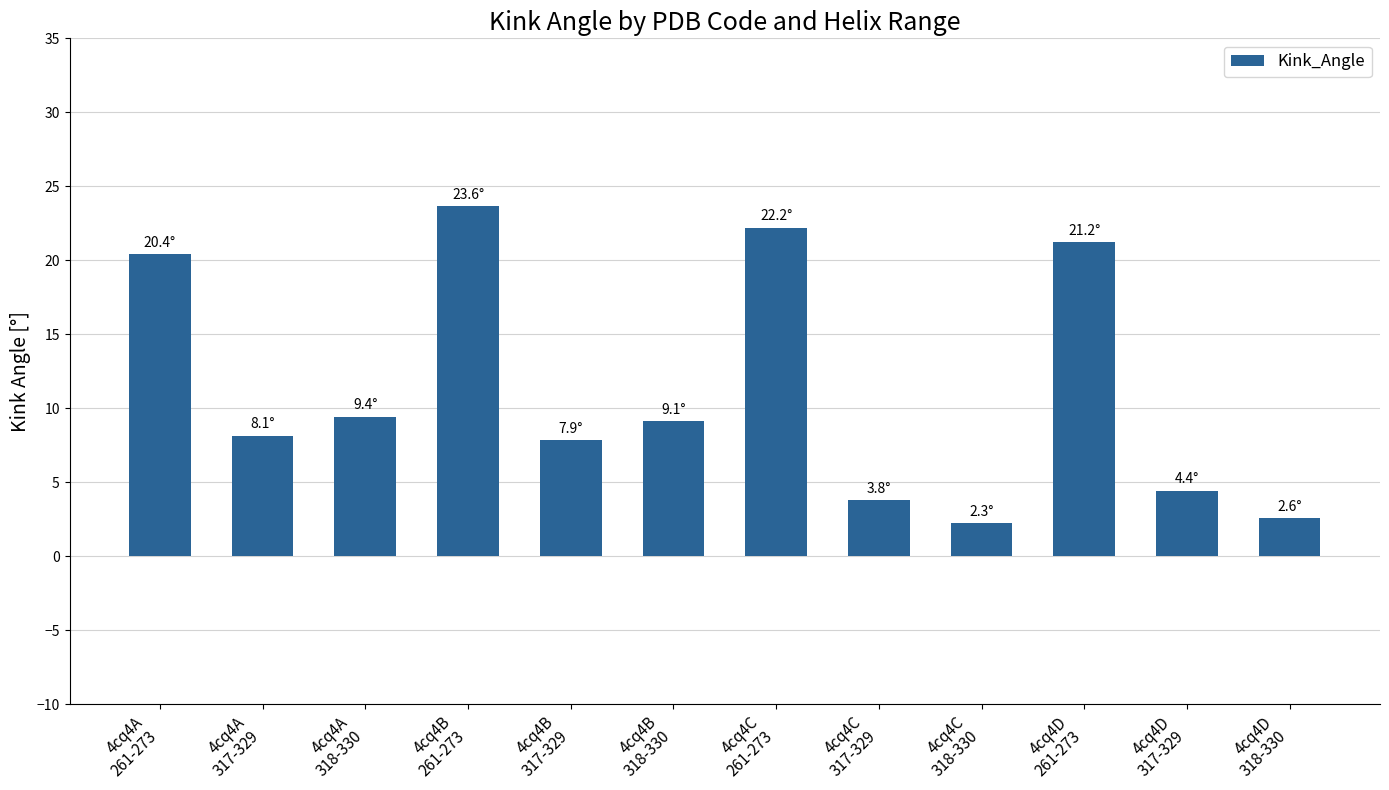

Reading left to right, what are all the values shown in this chart?

20.4	8.1	9.4	23.6	7.9	9.1	22.2	3.8	2.3	21.2	4.4	2.6